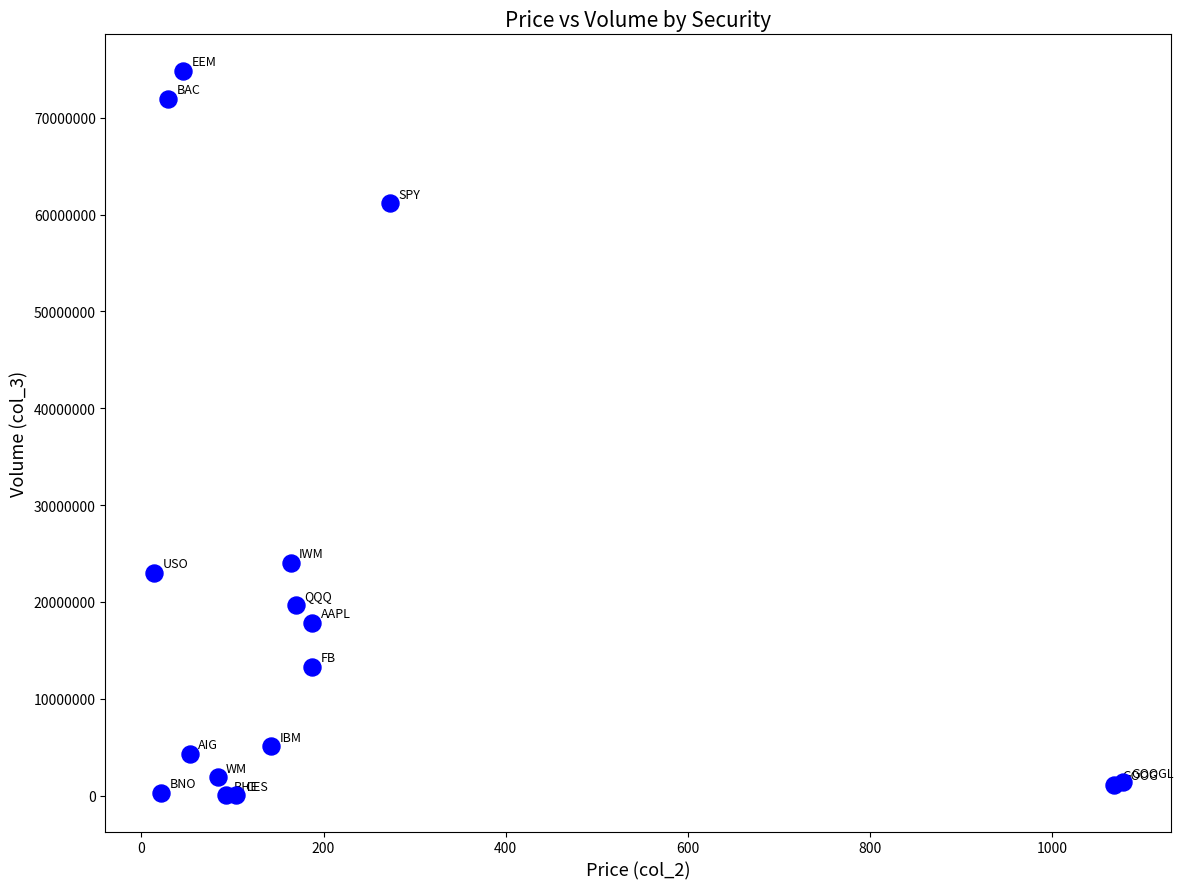

What Y value in the scatter plot is closest to 37451721?

24066915